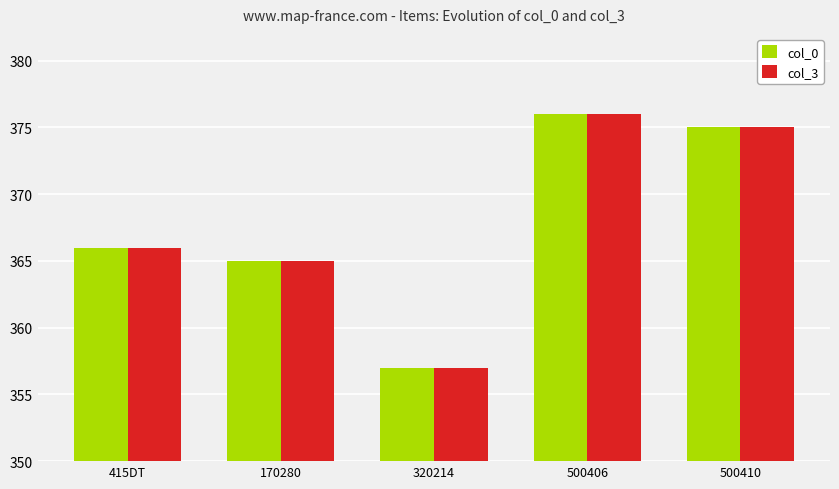

The col_0 series shows 357 at 320214. True or false?

True